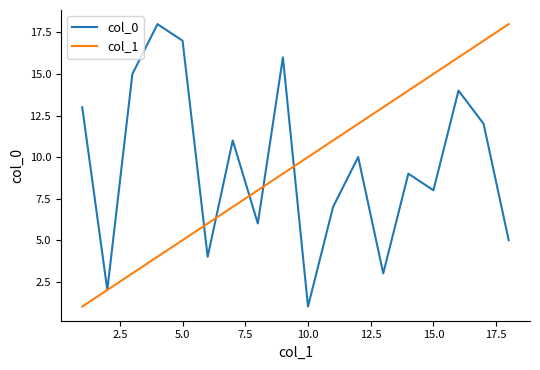

How many lines are shown in the chart?

2